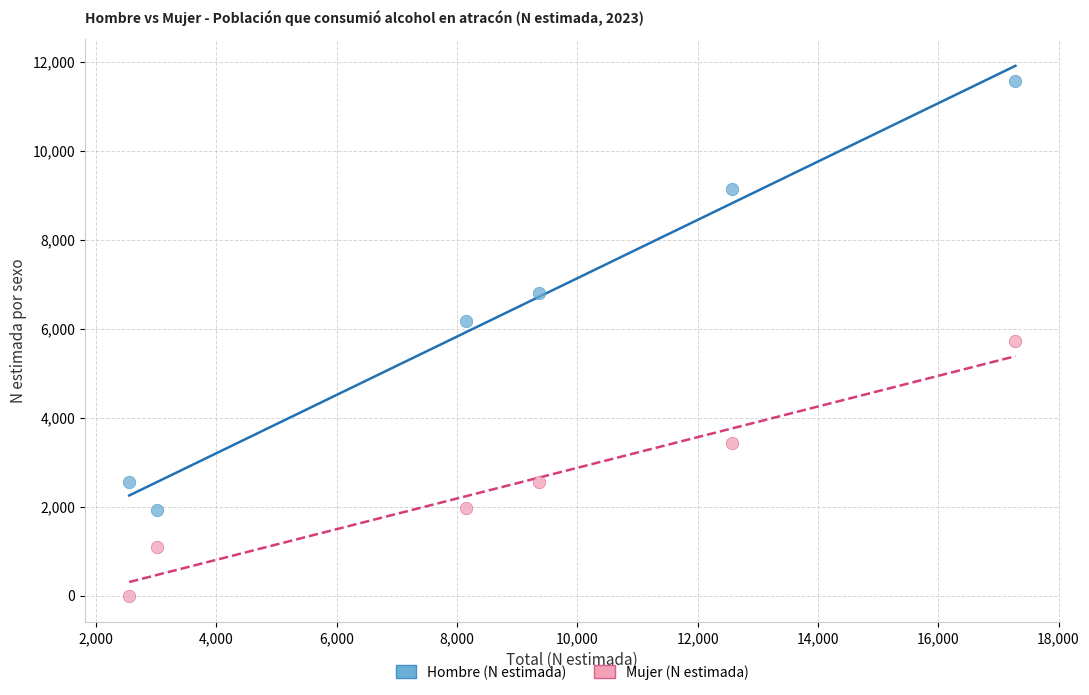

Which series contains the highest Y value?

Hombre (N estimada)